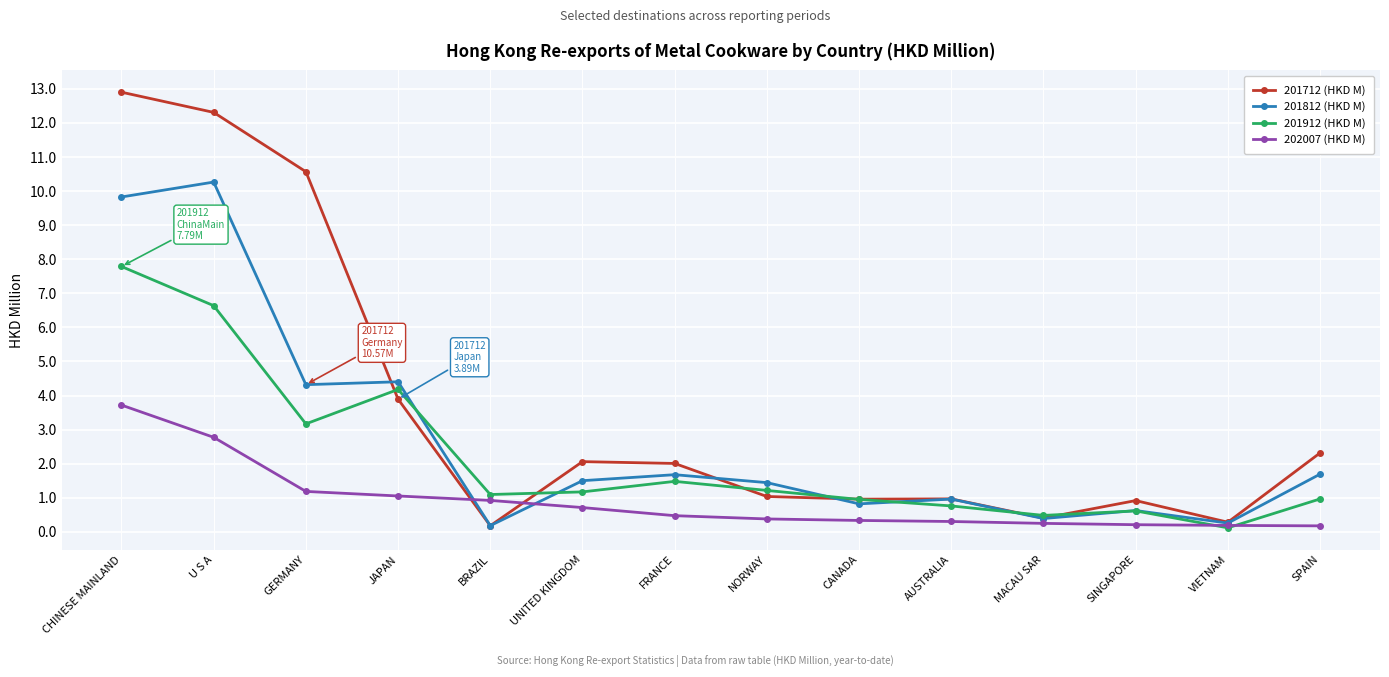

Is it true that 201712 (HKD M) equals 12.9 at CHINESE MAINLAND?

True